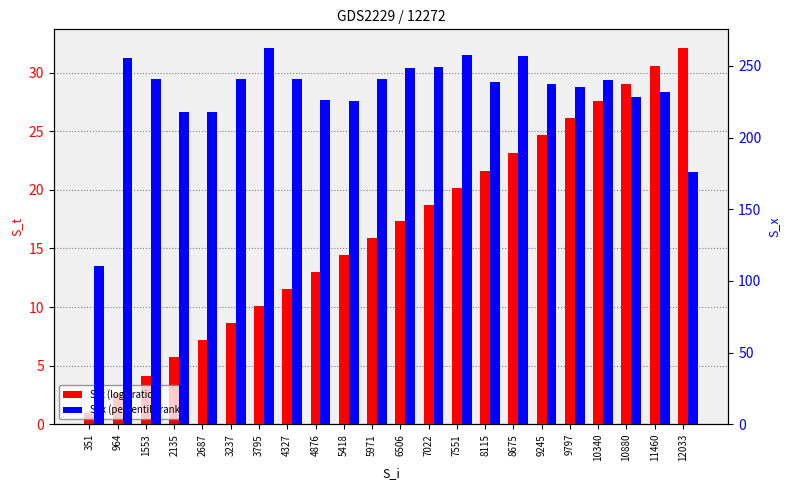

Is the value of S_t (log2 ratio) at 5971 greater than the value of S_x (percentile rank) at 964?

No